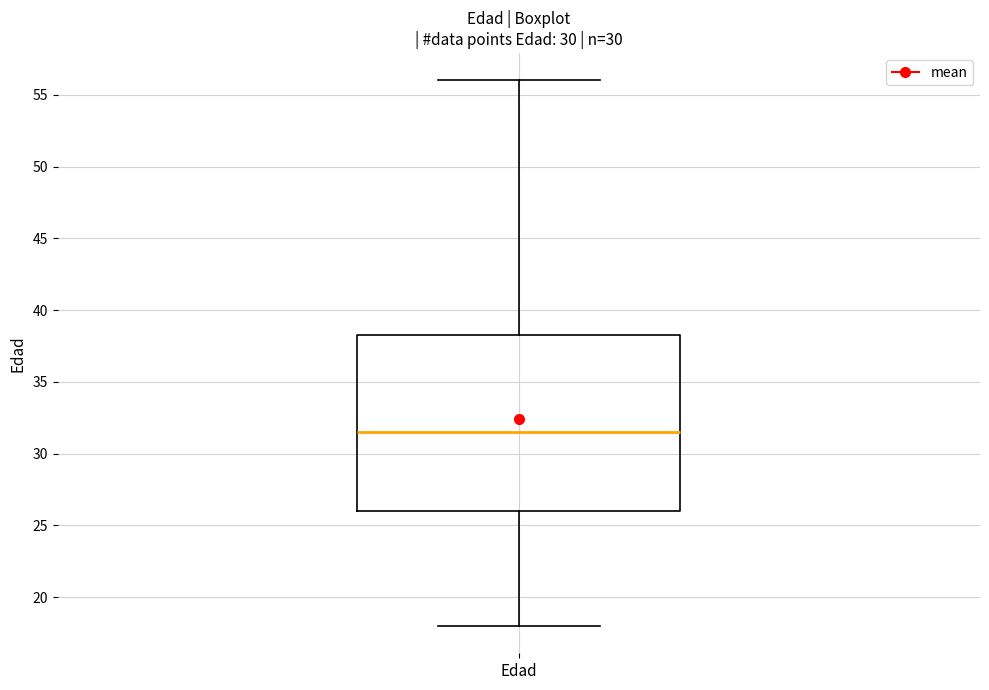

Read this box plot against the y-axis: the position of the median line, the range covered by the box, and the ends of both whiskers. The values are not printed on the chart, so give them approximately, as read against the axis.

median 31.5, box 26.0 to 38.5, whiskers 18.0 to 56.0